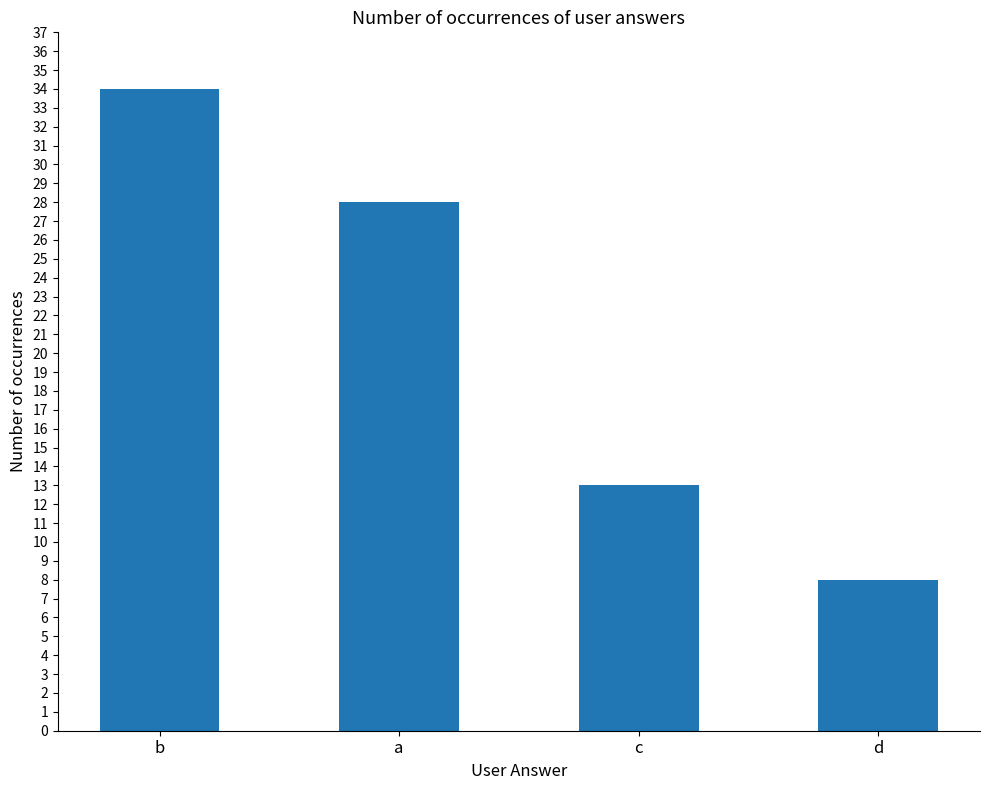

What is the label of the 2nd bar from the right?

c